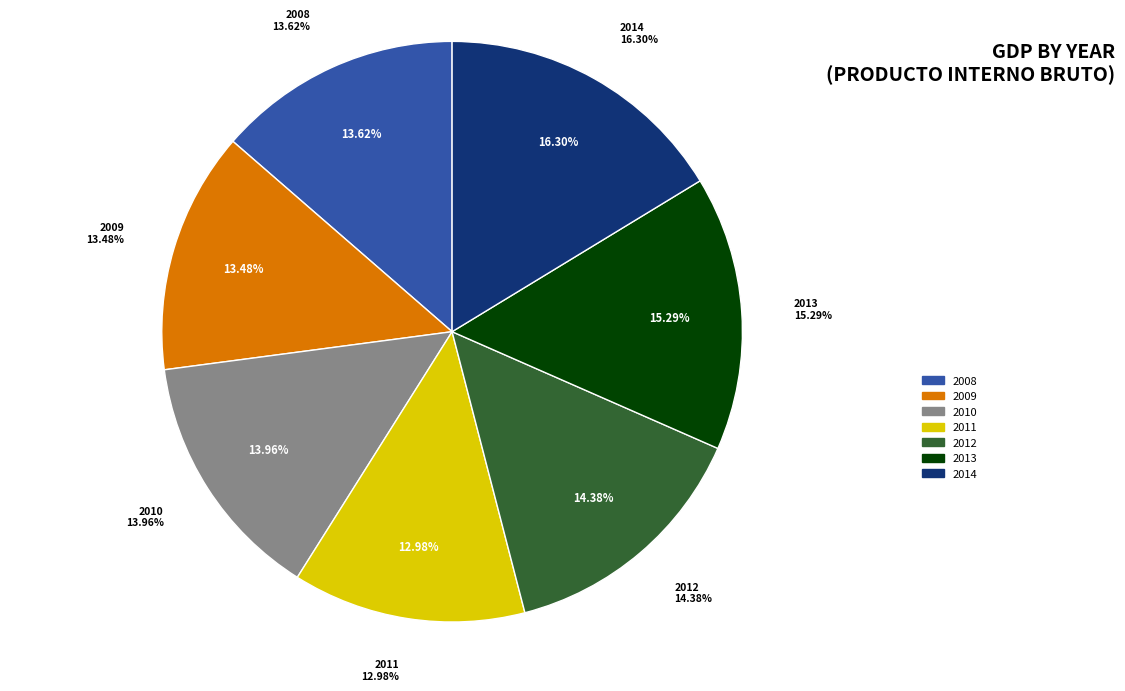

Which has a higher value, 2008 or 2010?

2010